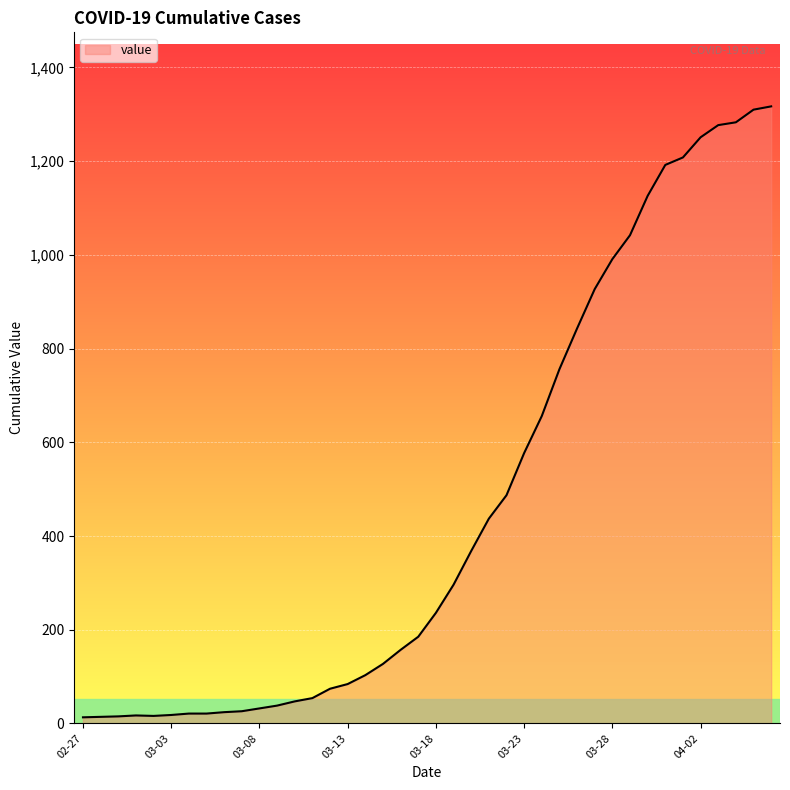

How many lines are shown in the chart?

1